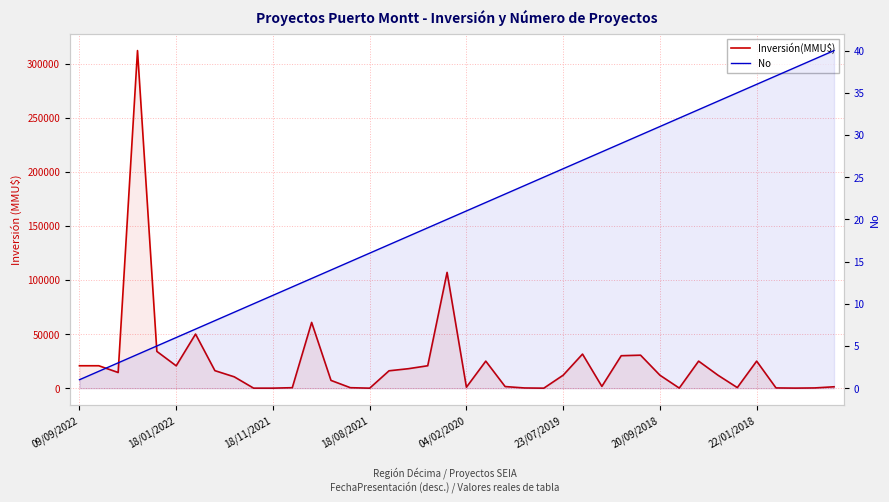

At which label does No reach its peak?

39